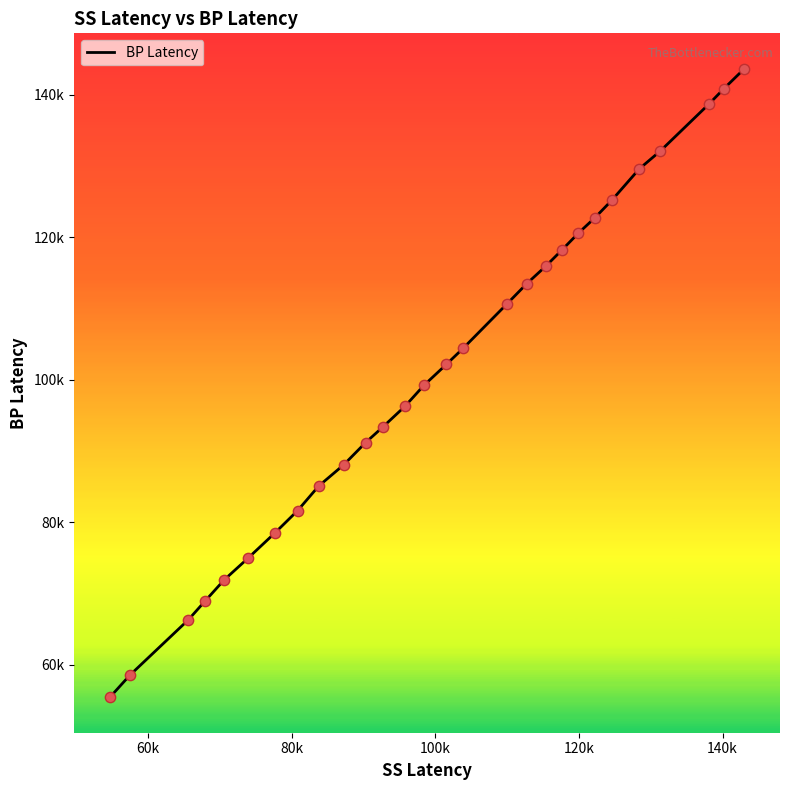

Does the chart have visible grid lines?

No